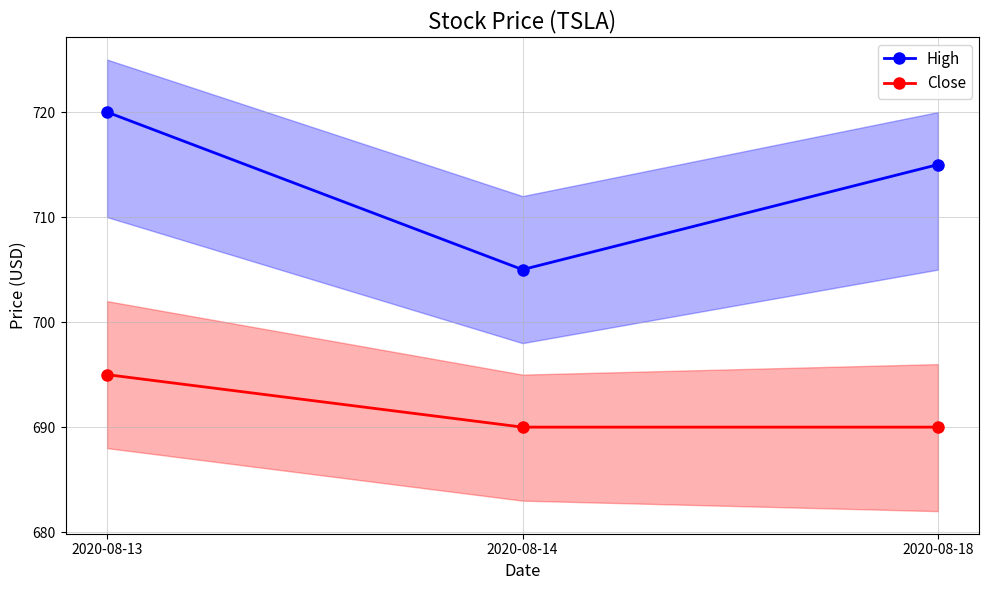

Which category has the lowest value across all series?

2020-08-14